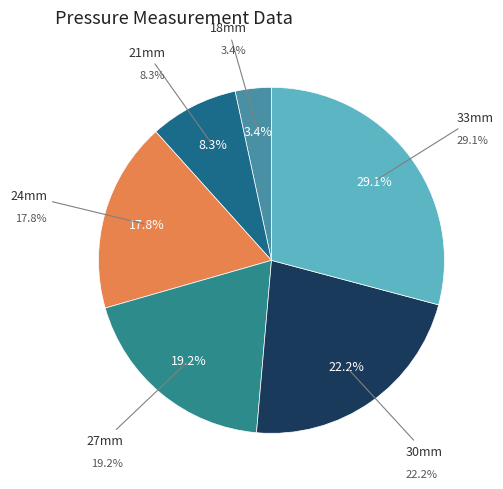

What percentage is NOT represented by 33mm?

70.9%